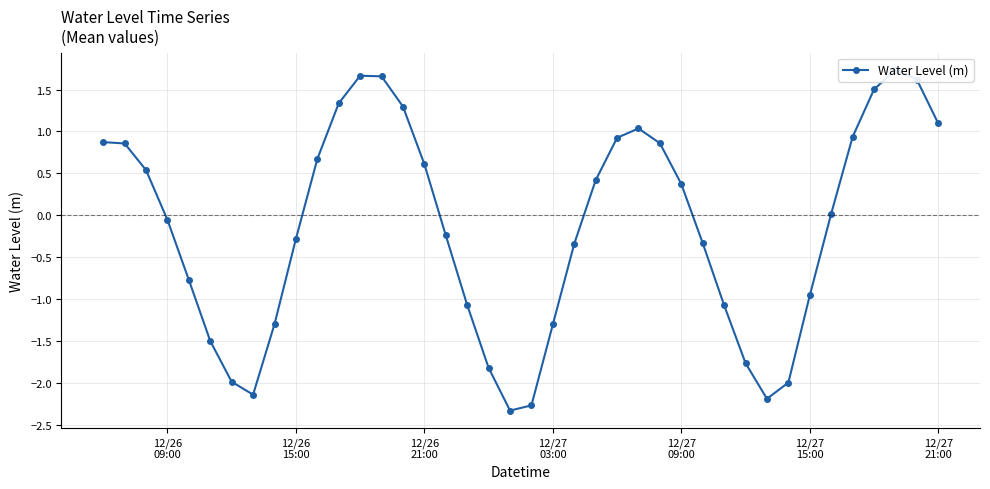

Reading left to right, what are all the values shown in this chart?

0.9	0.9	0.5	-0.1	-0.8	-1.5	-2.0	-2.1	-1.3	-0.3	0.7	1.3	1.7	1.7	1.3	0.6	-0.2	-1.1	-1.8	-2.3	-2.3	-1.3	-0.3	0.4	0.9	1.0	0.9	0.4	-0.3	-1.1	-1.8	-2.2	-2.0	-1.0	0.0	0.9	1.5	1.7	1.6	1.1